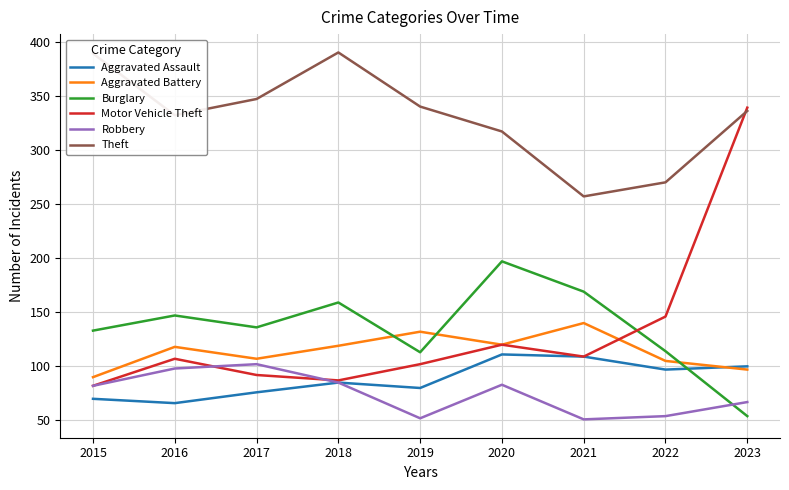

What is the maximum value for Theft?

390